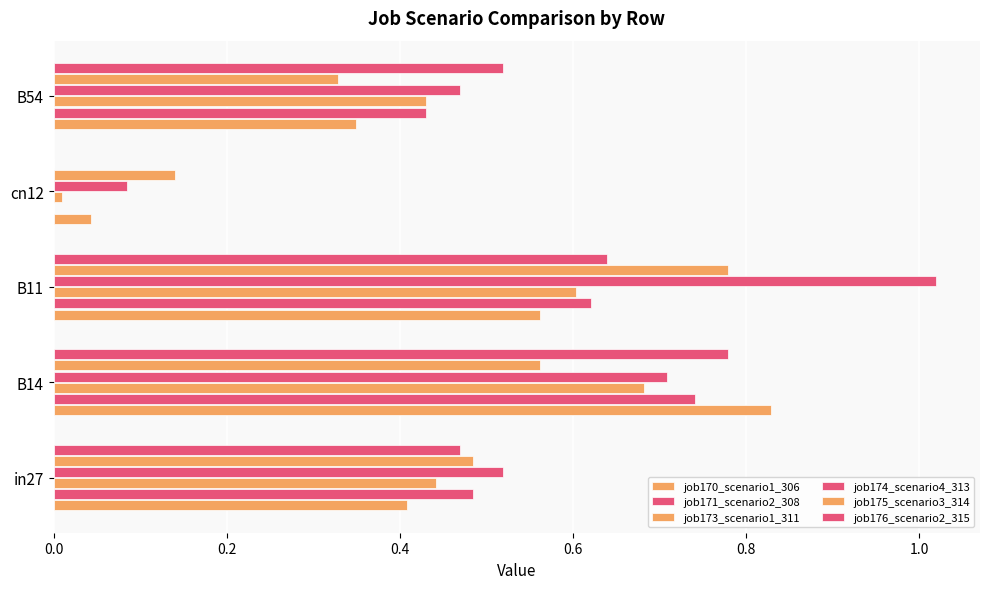

Count the number of categories in the chart.

5